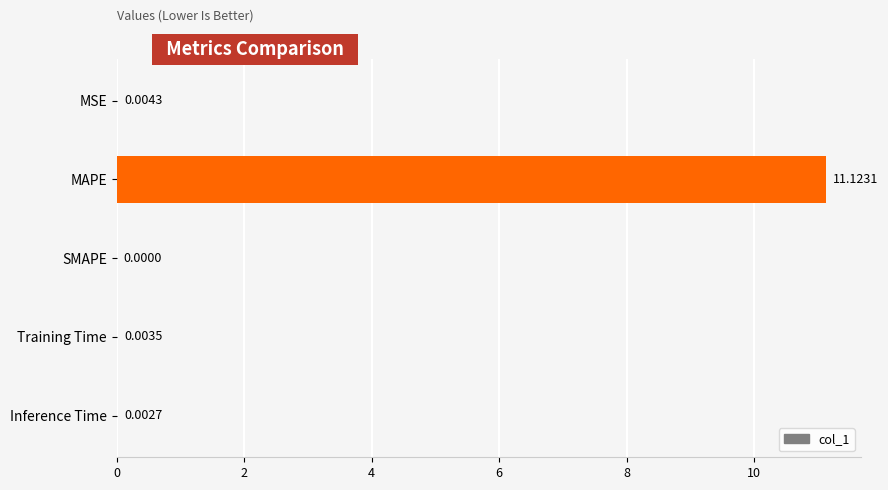

Which label corresponds to the largest value in the chart?

MAPE